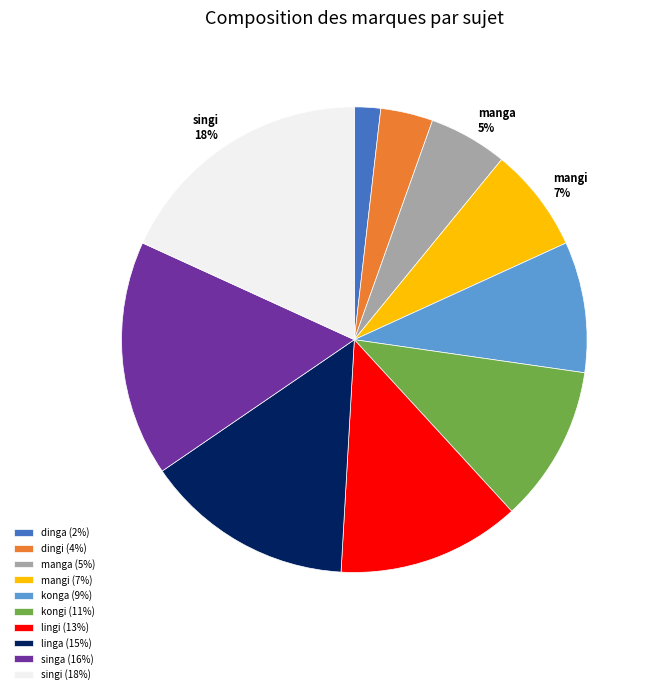

Do konga 9% and manga 5% together represent more than half of the pie?

No